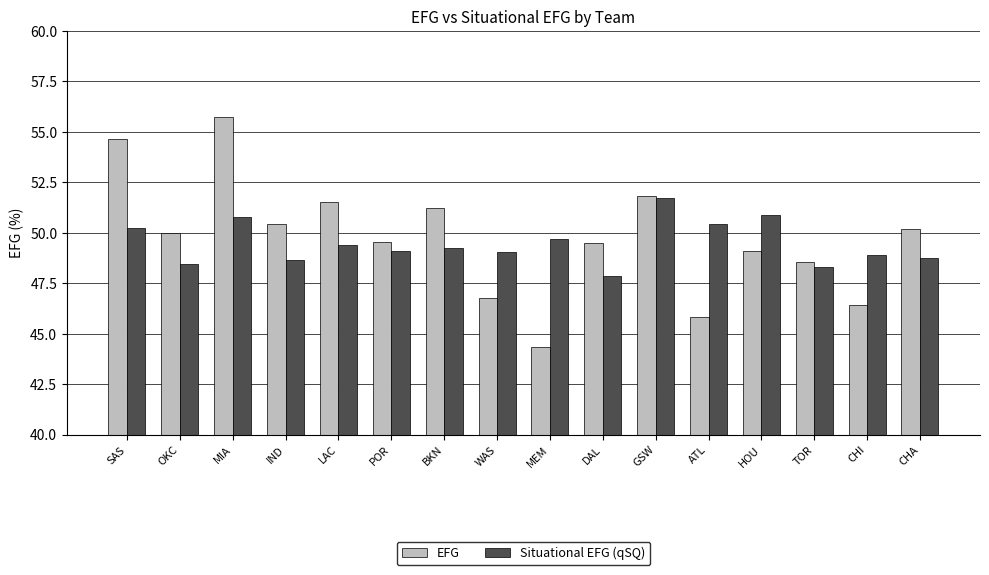

What is the minimum value for Situational EFG (qSQ)?

47.8